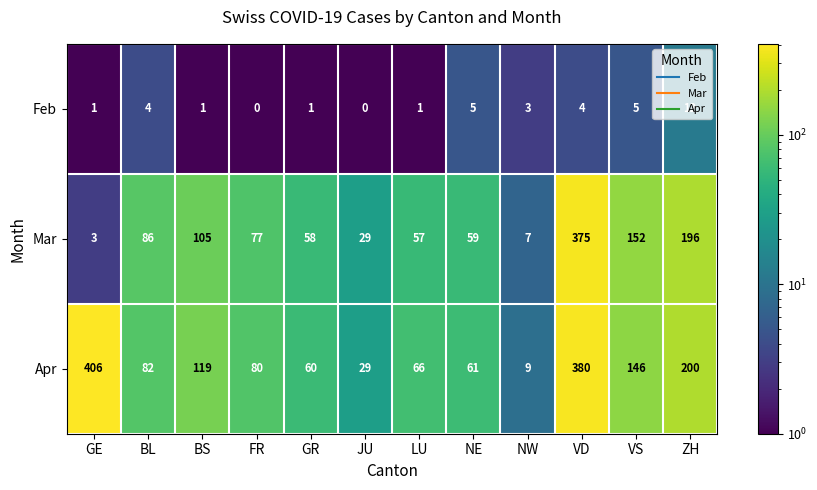

What is the average value of the Mar series?

100